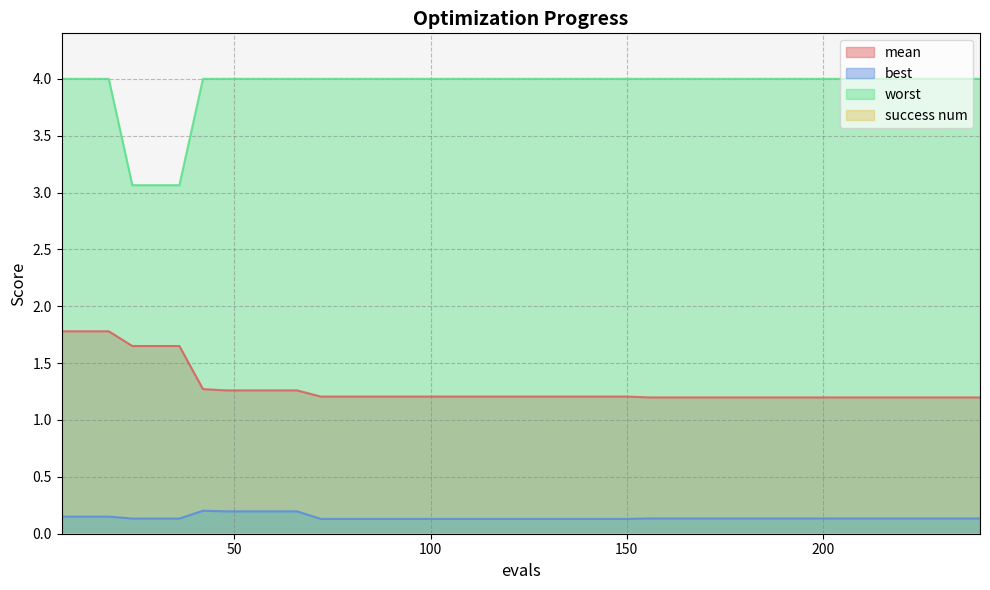

Which series has the widest spread of values?

worst